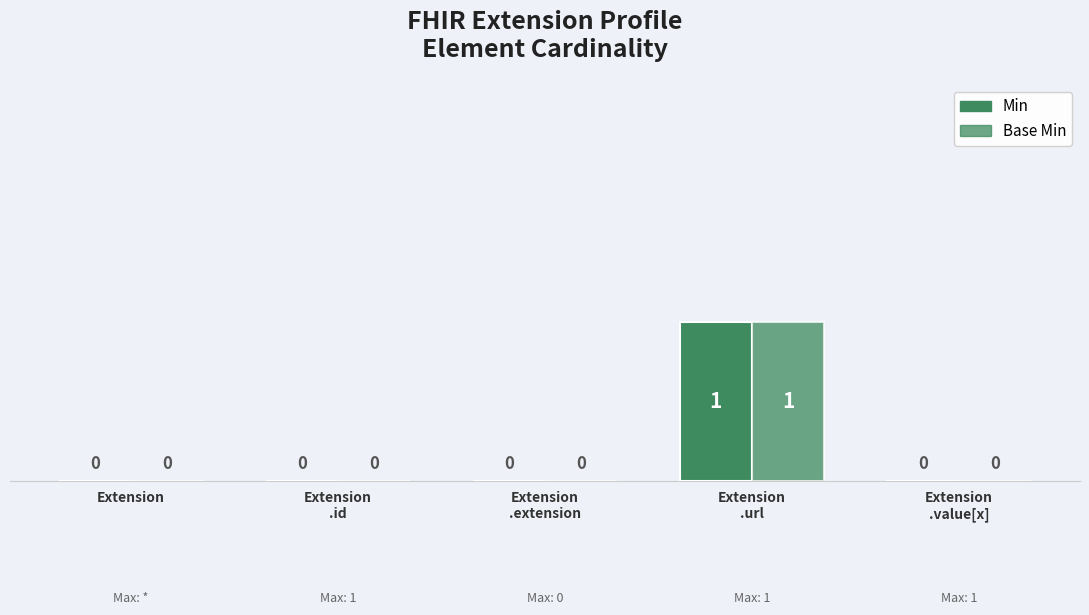

What is the label of the 3rd bar from the right?

Extension
.extension